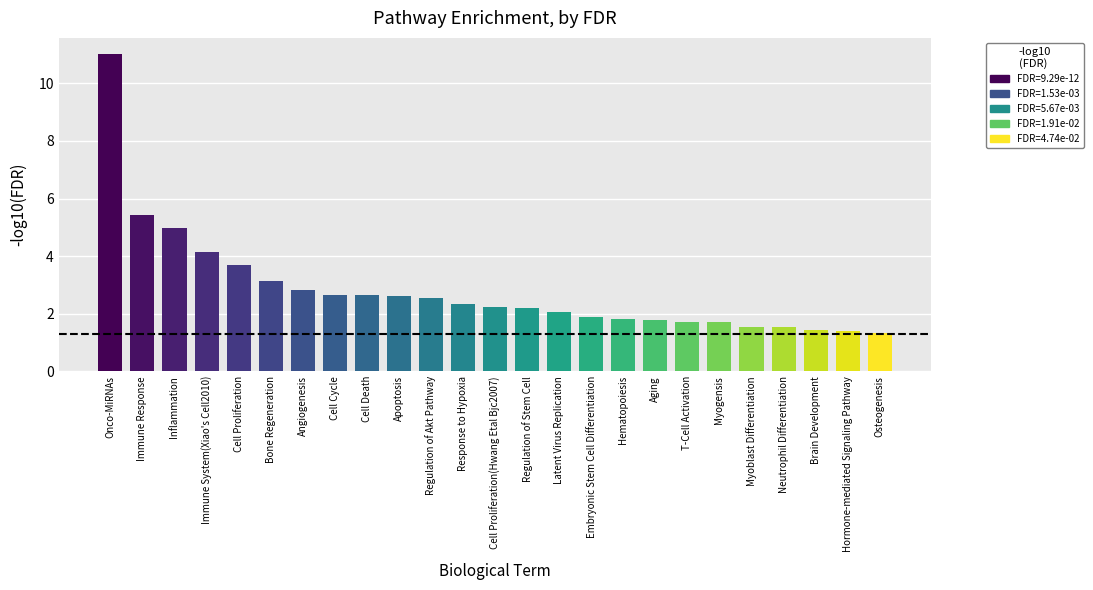

Reading left to right, what are all the values shown in this chart?

11.0	5.4	5.0	4.1	3.7	3.1	2.8	2.6	2.6	2.6	2.5	2.3	2.2	2.2	2.1	1.9	1.8	1.8	1.7	1.7	1.5	1.5	1.4	1.4	1.3